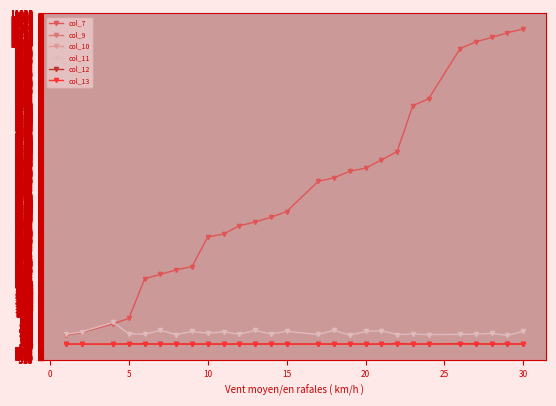

True or false: col_11 has more than 2 interior local peaks.

True